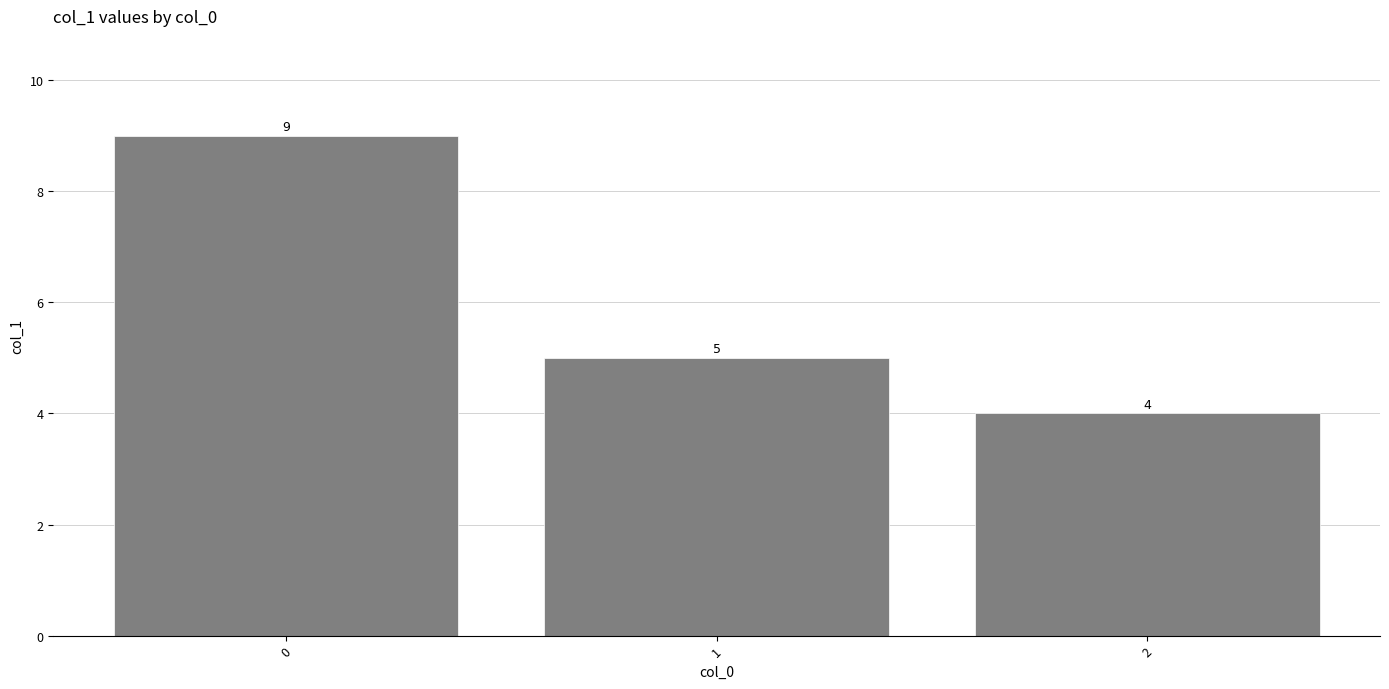

The chart shows a value of 5 at 1. True or false?

True